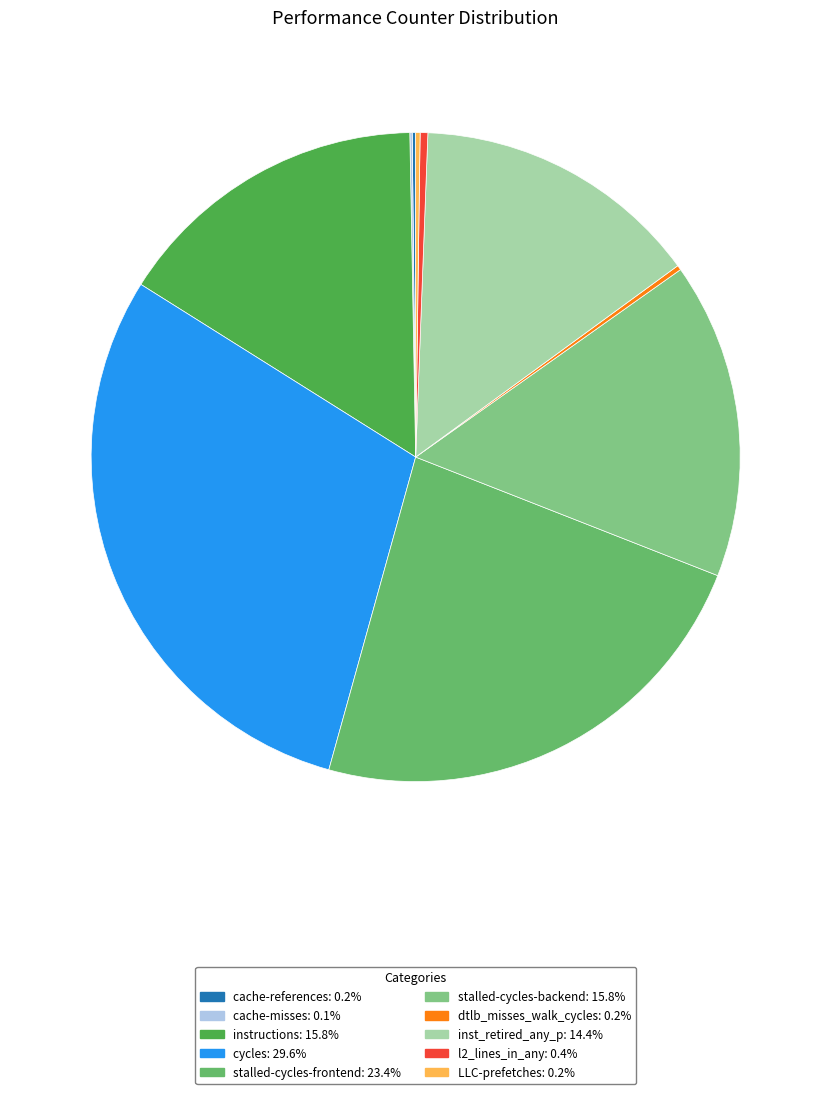

How many segments does this pie chart have?

10